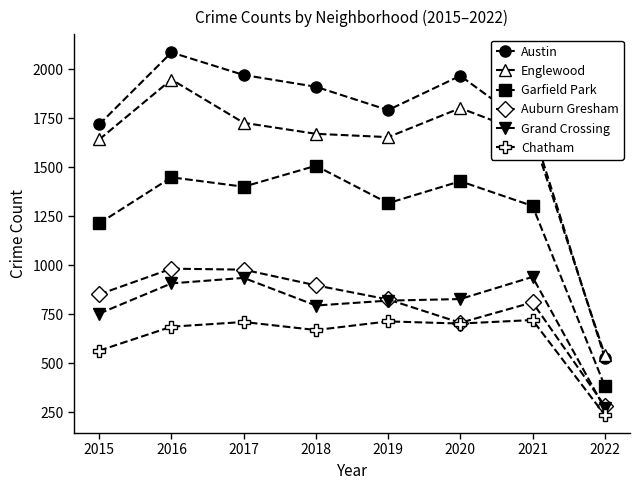

Which series has the largest total across all categories?

Austin